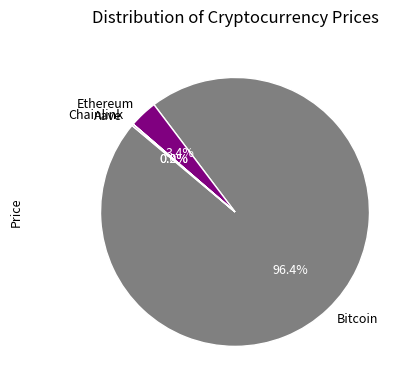

Does any single category account for the majority?

Yes